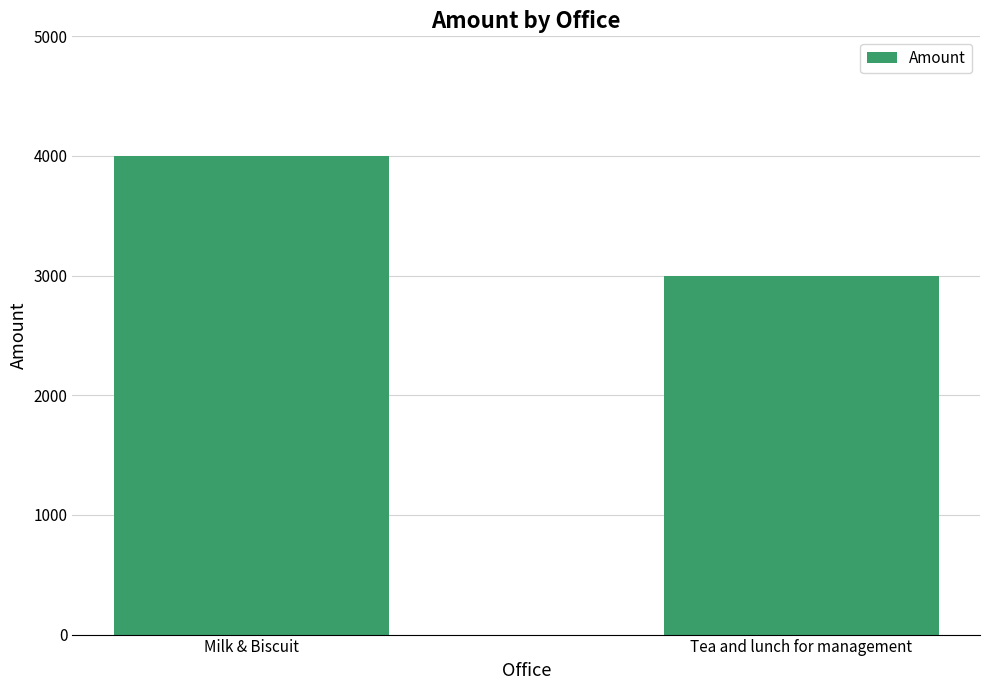

What is the approximate value at Milk & Biscuit, to the nearest 100?

4000